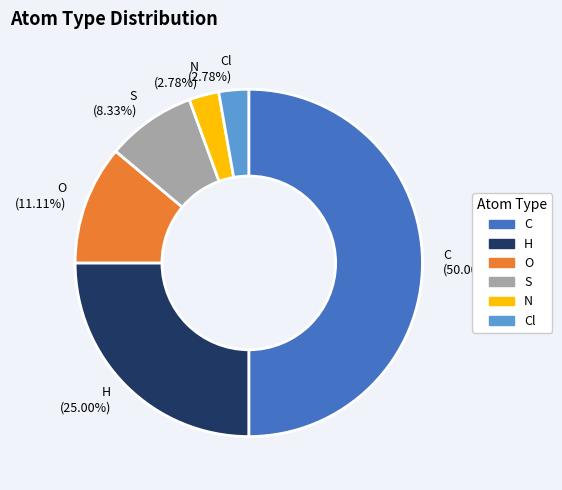

Which has a higher value, O or N?

O